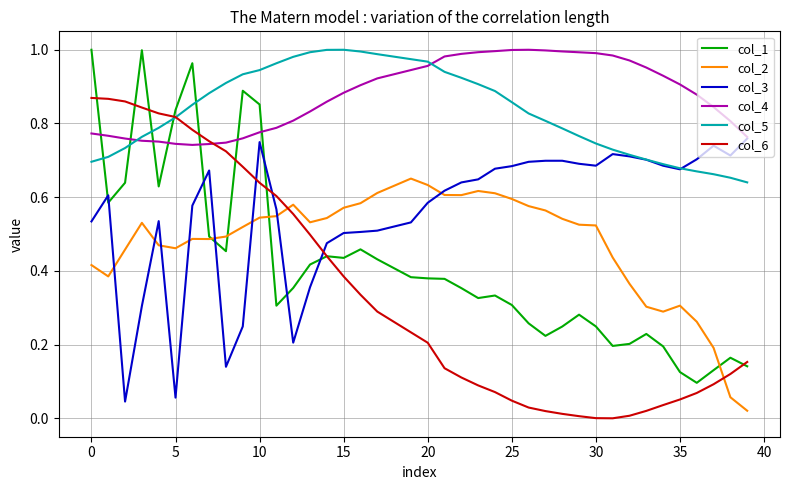

Which series ends up on top after the final intersection of col_1 and col_3?

col_3